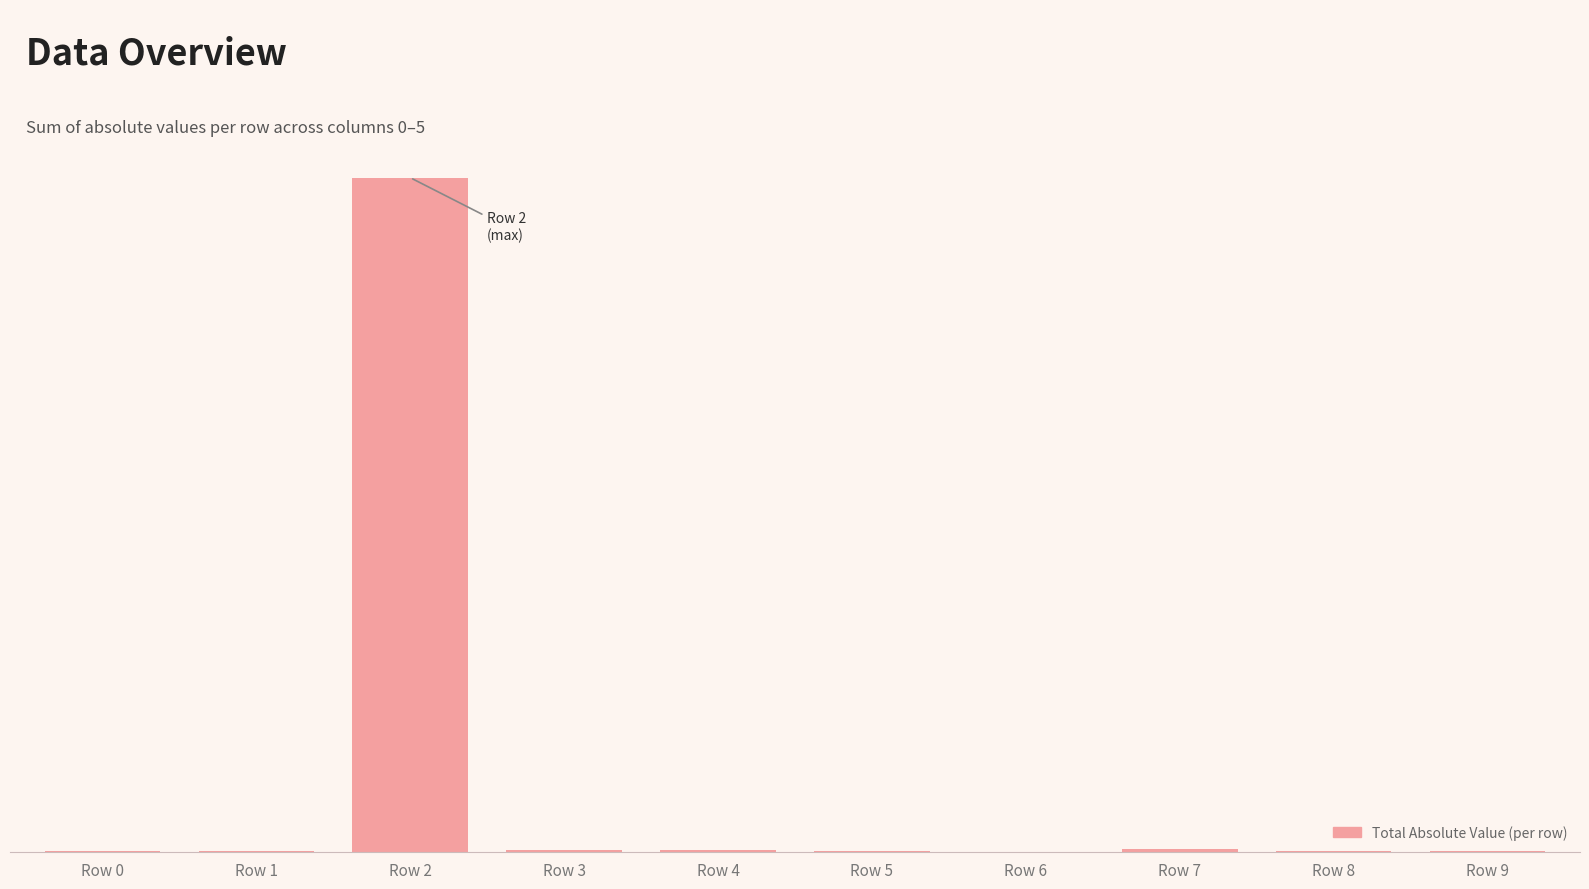

Which category has the highest value across all series?

Row 2